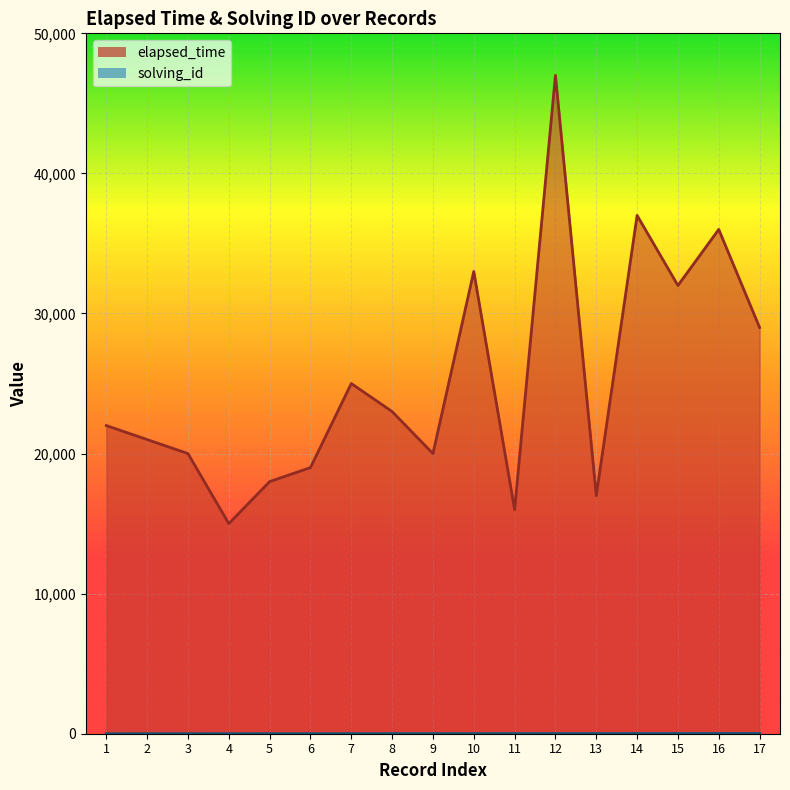

At which category does elapsed_time reach its first local valley?

4